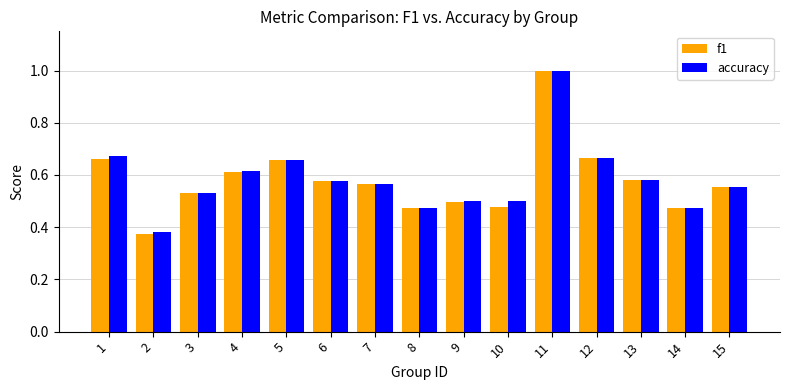

What is the maximum value for f1?

1.0